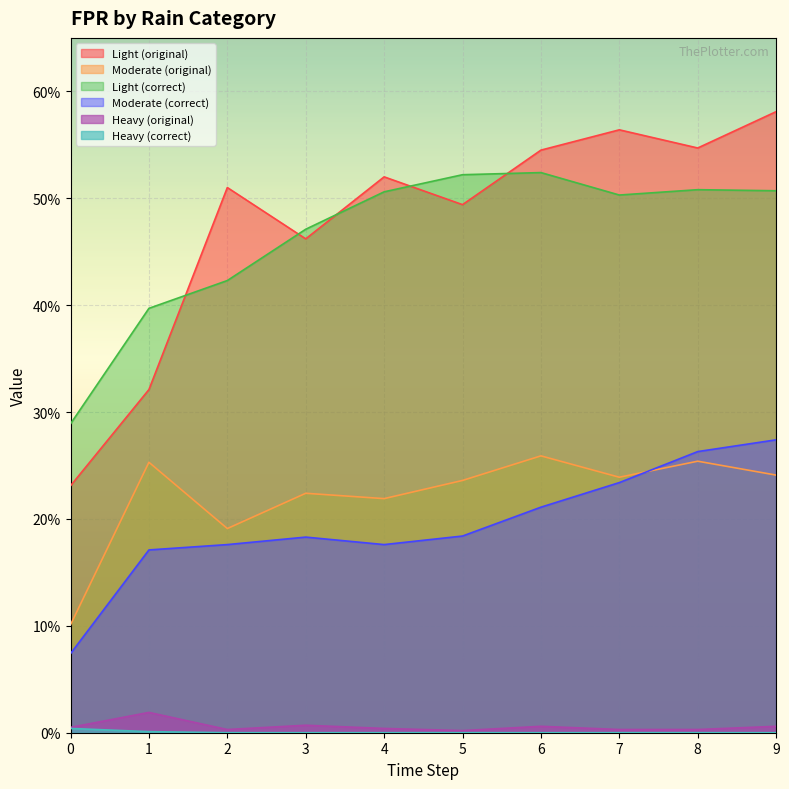

Count the number of categories in the chart.

10